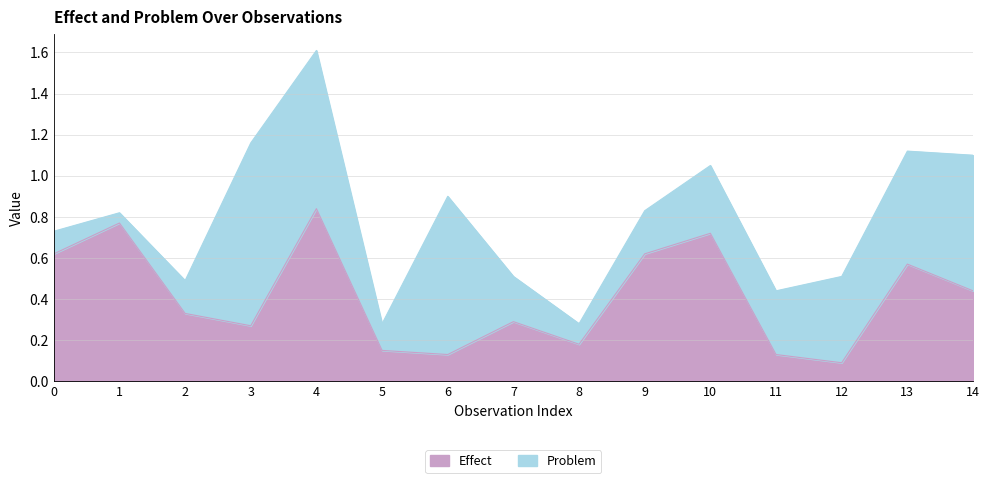

What is the sum of all values?

6.2